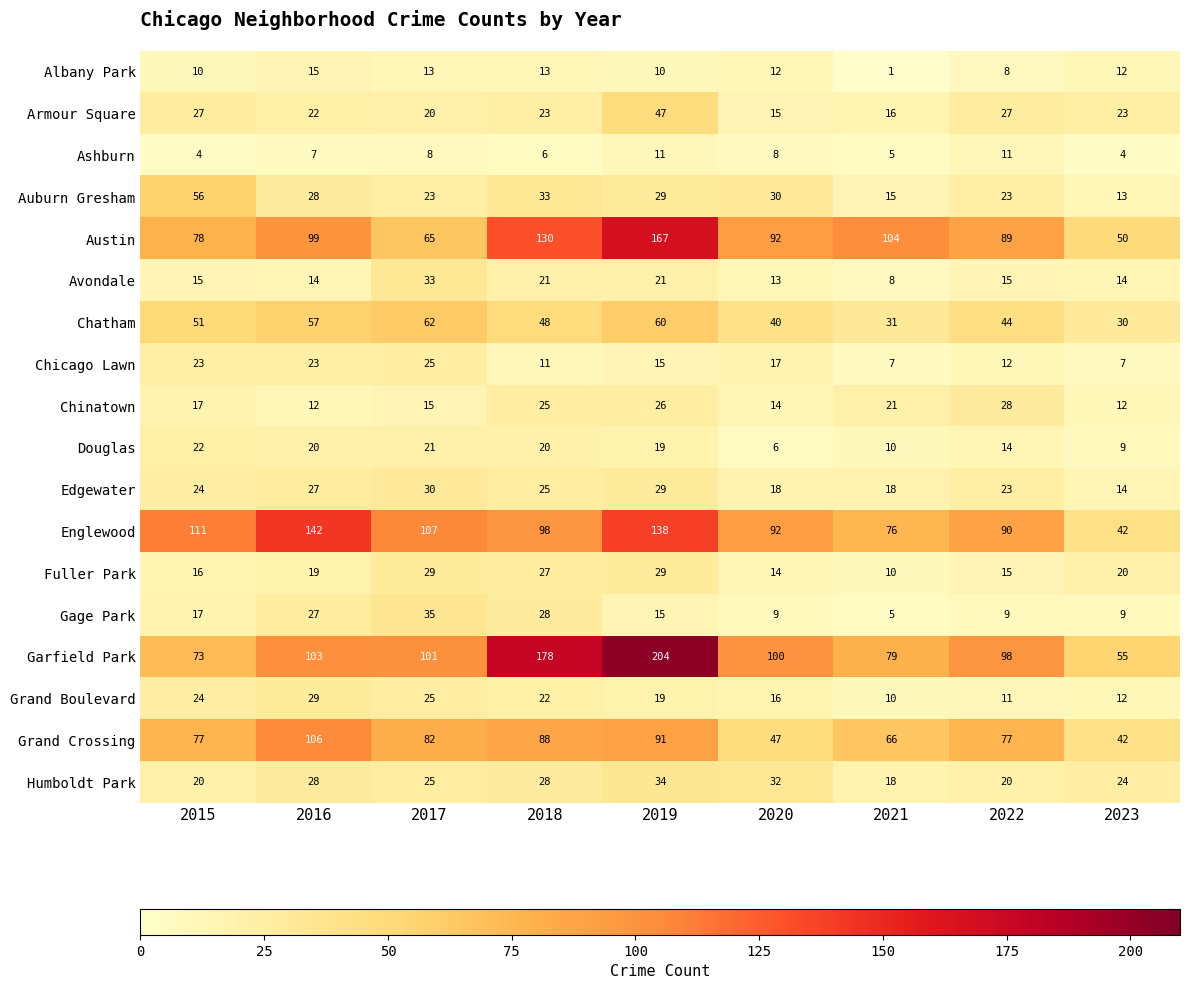

What is the sum of the Douglas values at 2015 and 2019?

41